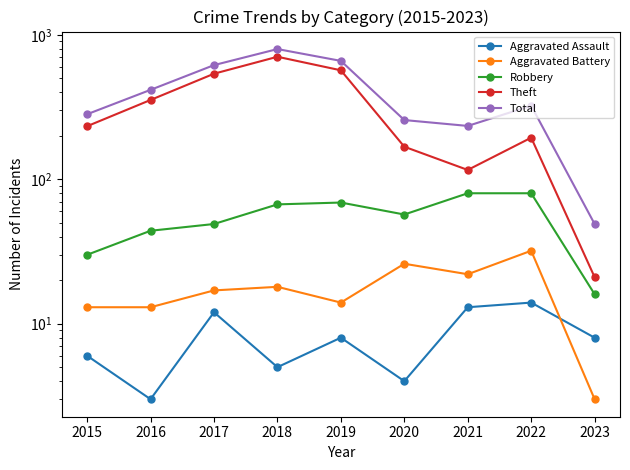

What is the difference between the highest and lowest values at 2021?

221